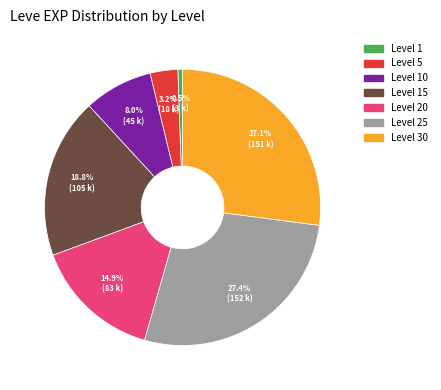

Which slice is the smallest?

Level 1